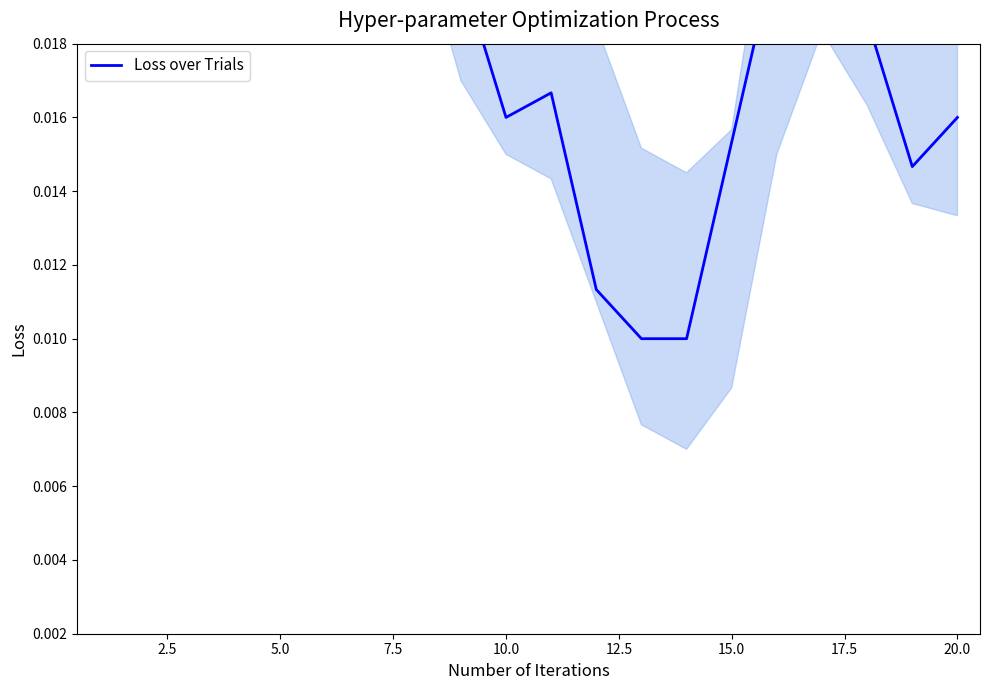

How many points are lower than both their immediate neighbors (excluding endpoints)?

2